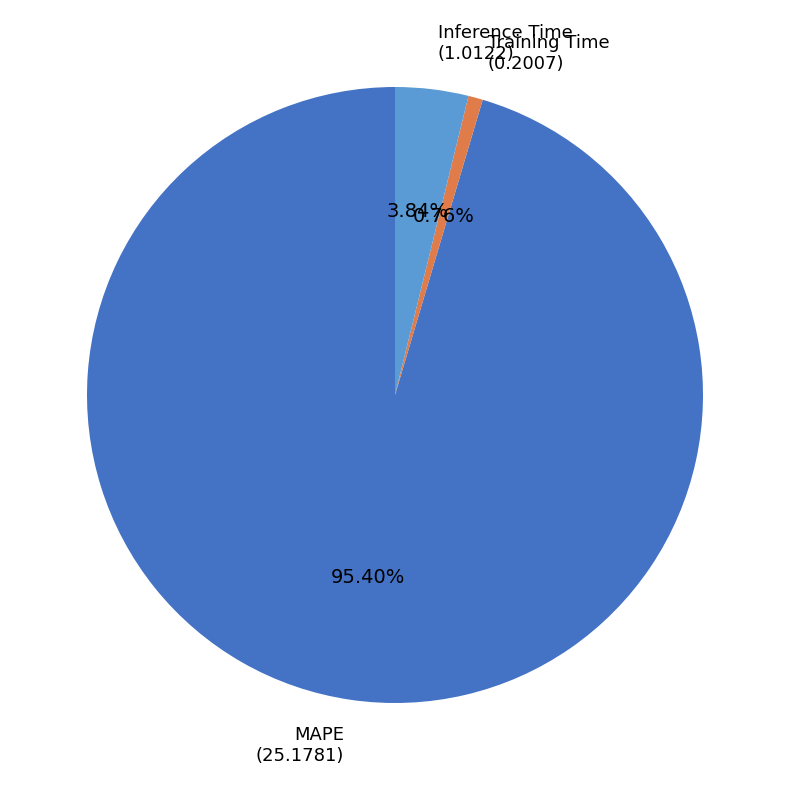

To the nearest percent, what is the difference between the largest and smallest slice percentages?

95%